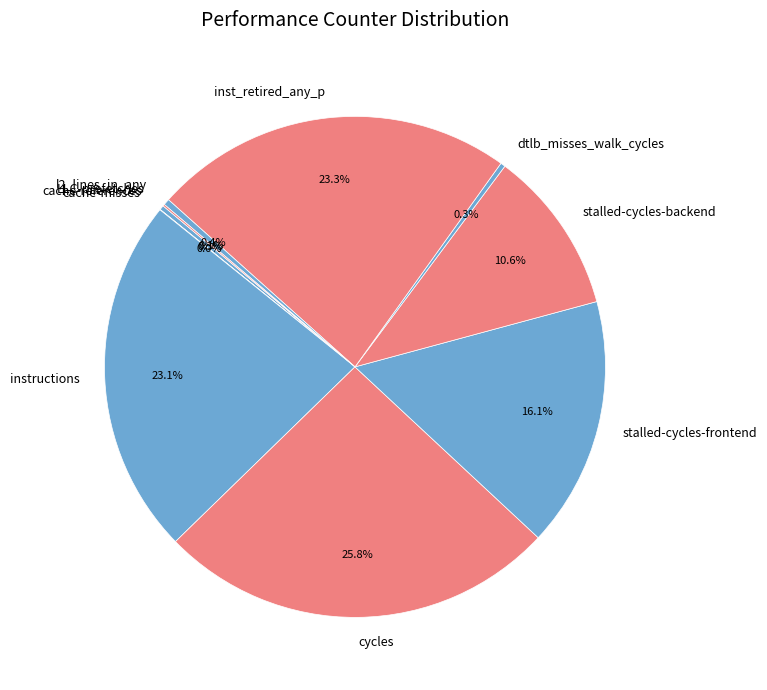

Does inst_retired_any_p represent more than half of the total?

No